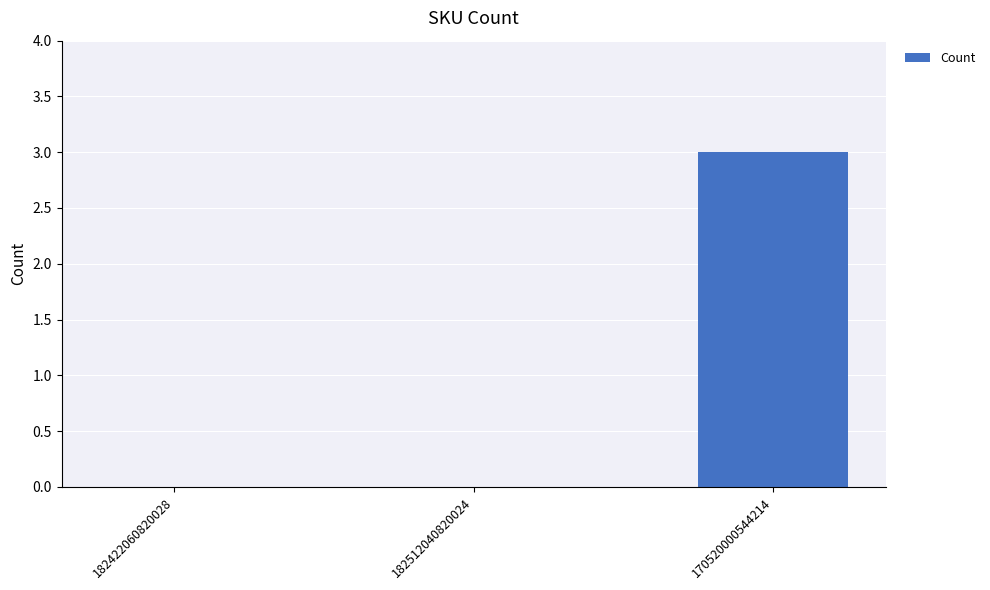

Reading left to right, what are all the values shown in this chart?

182422060820028=0	182512040820024=0	170520000544214=3